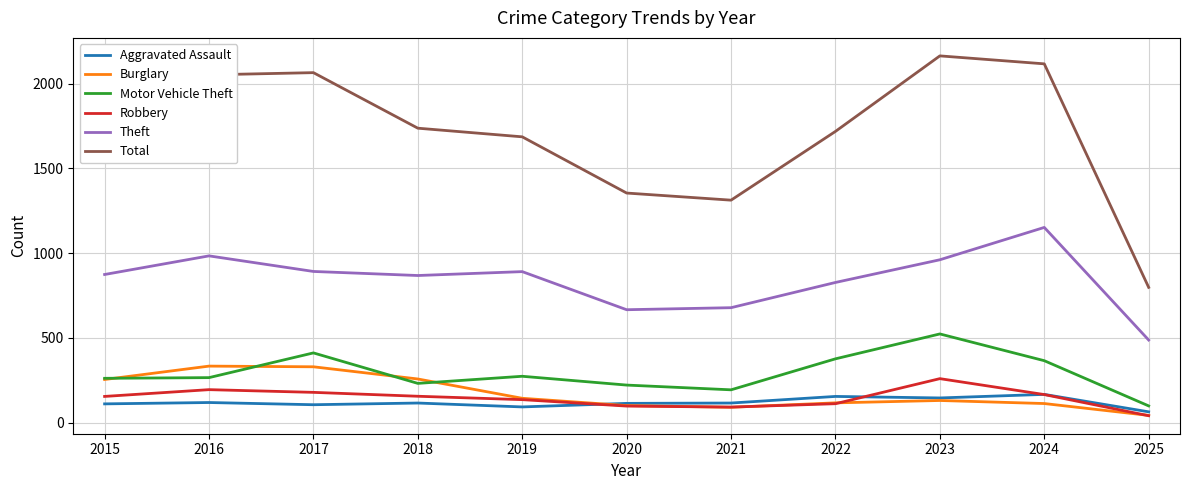

Between 2021 and 2022, which series saw the biggest shift?

Total